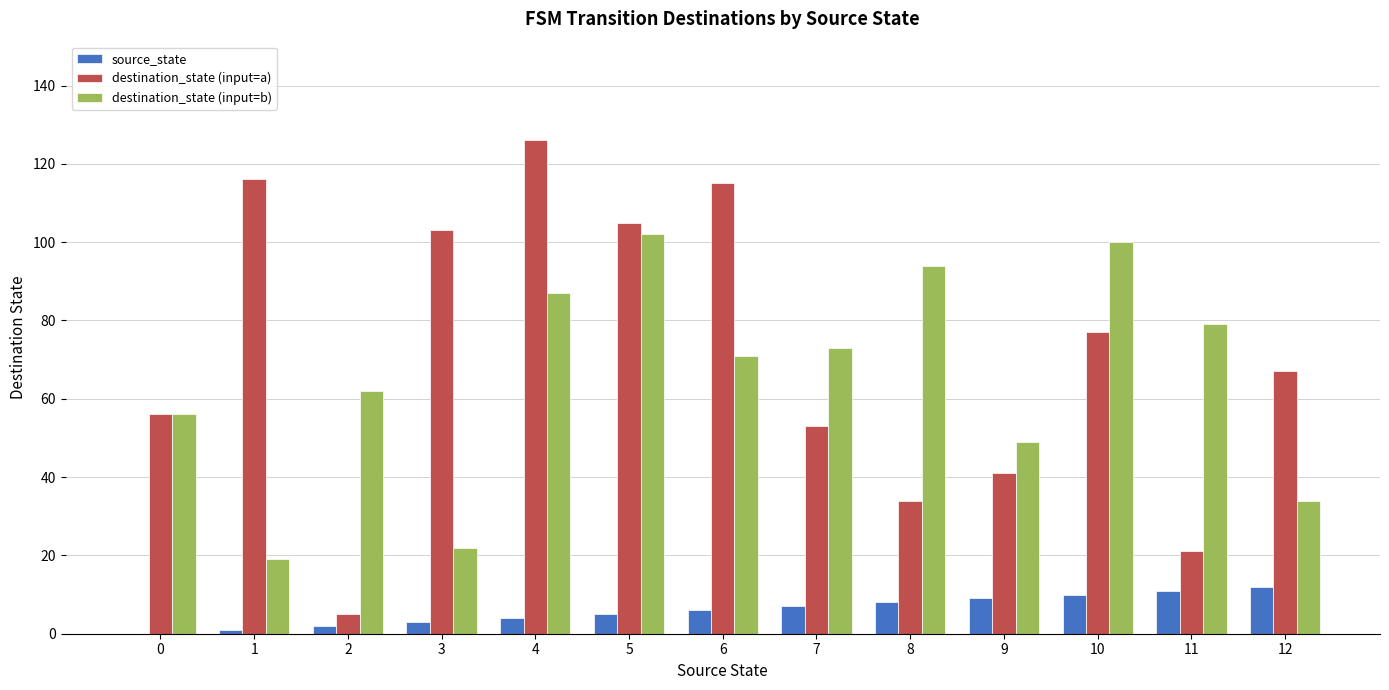

True or false: destination_state (input=a) has a value of 31 at 12.

False